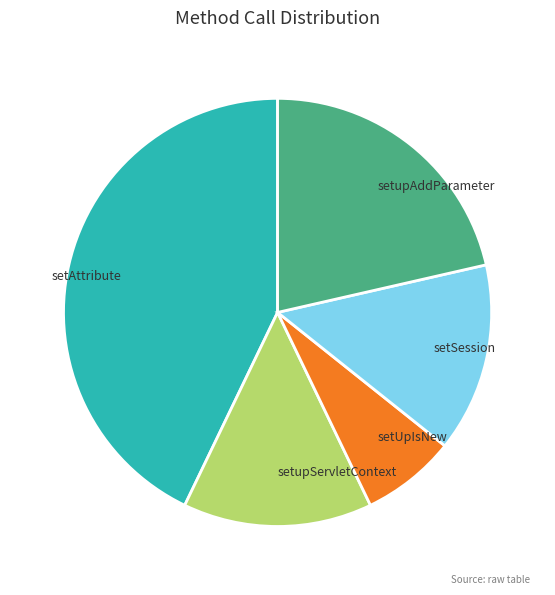

Count the number of slices in the pie.

5